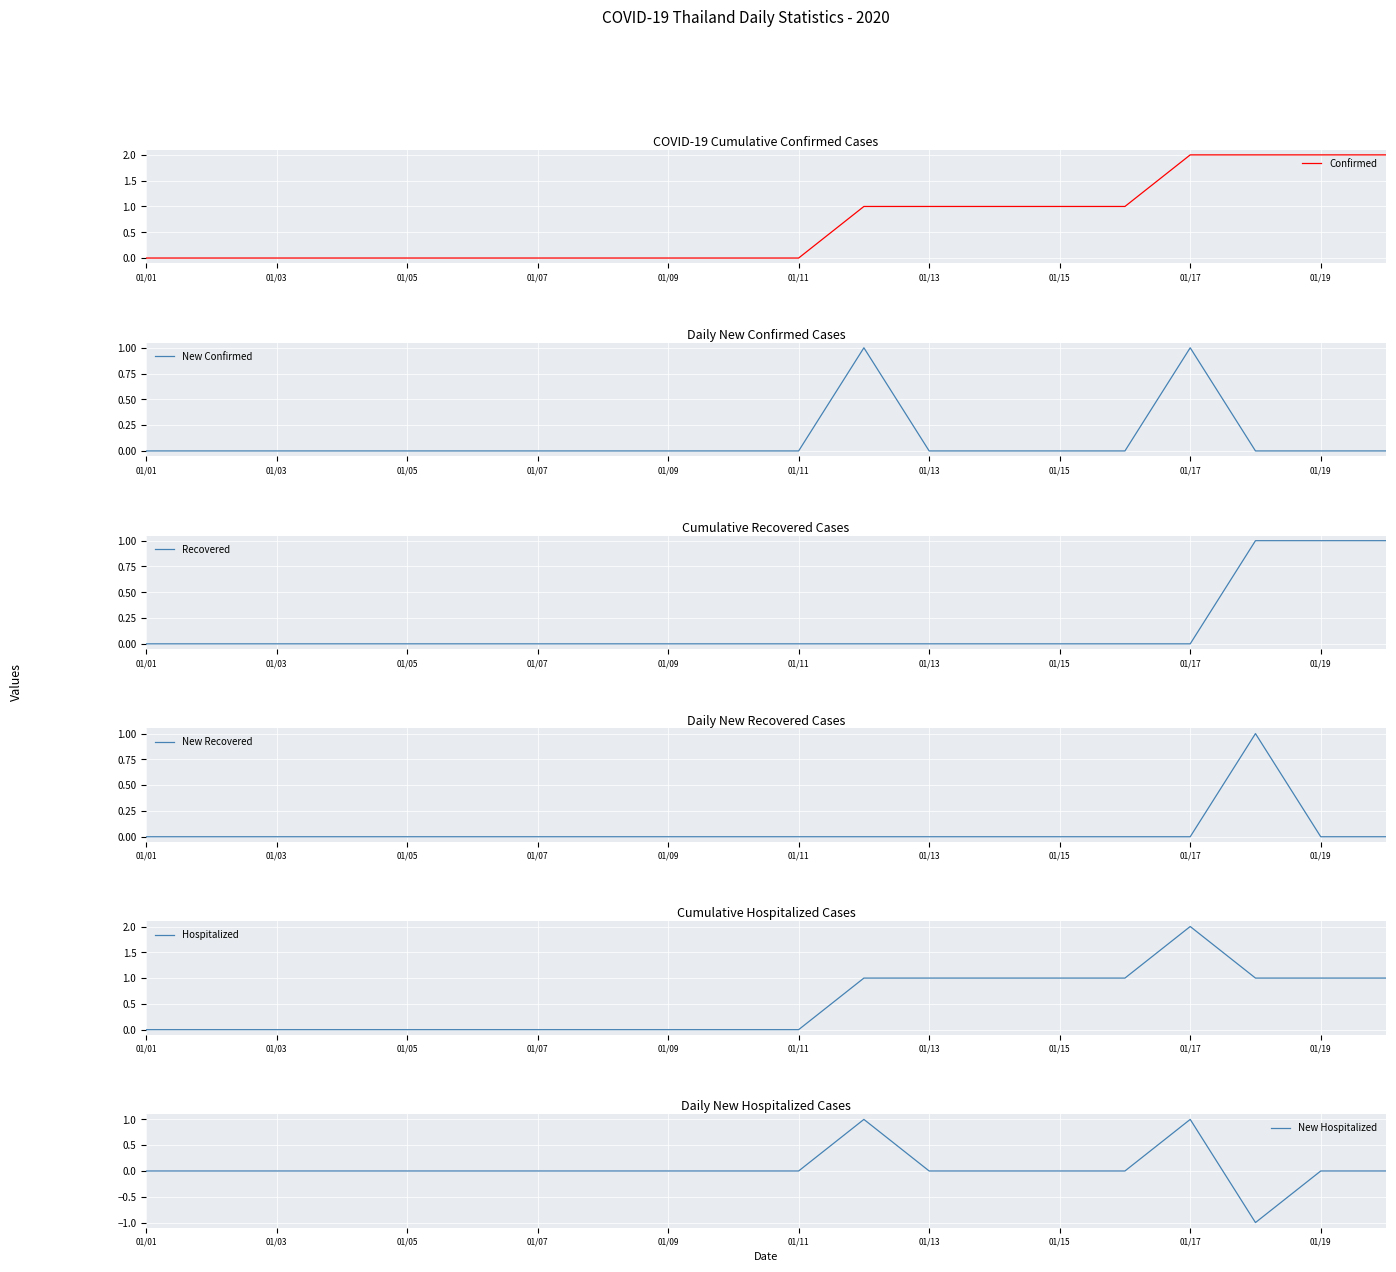

Which series has the widest spread of values?

Confirmed